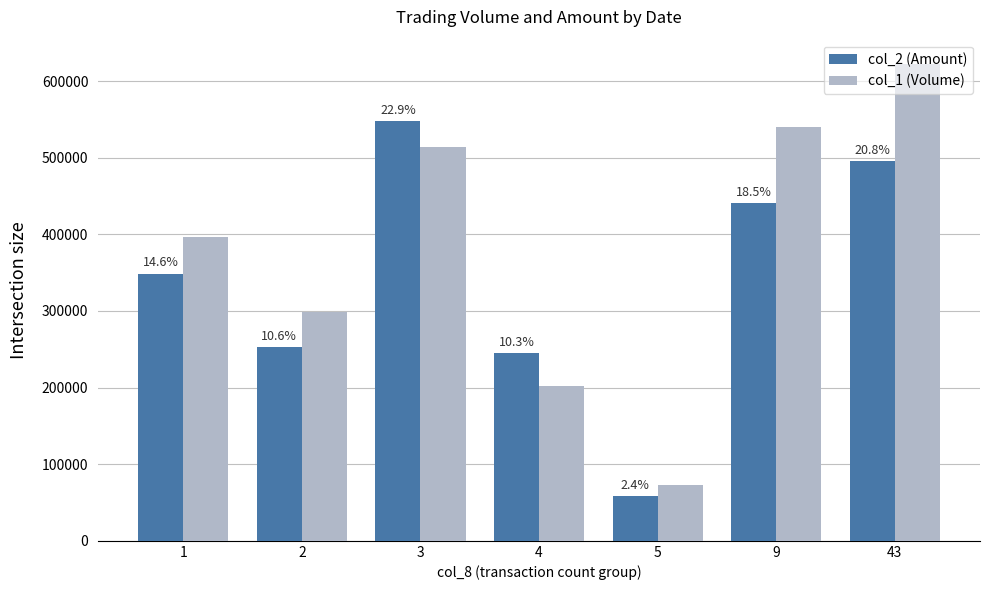

At how many categories does at least one series exceed 494351?

3